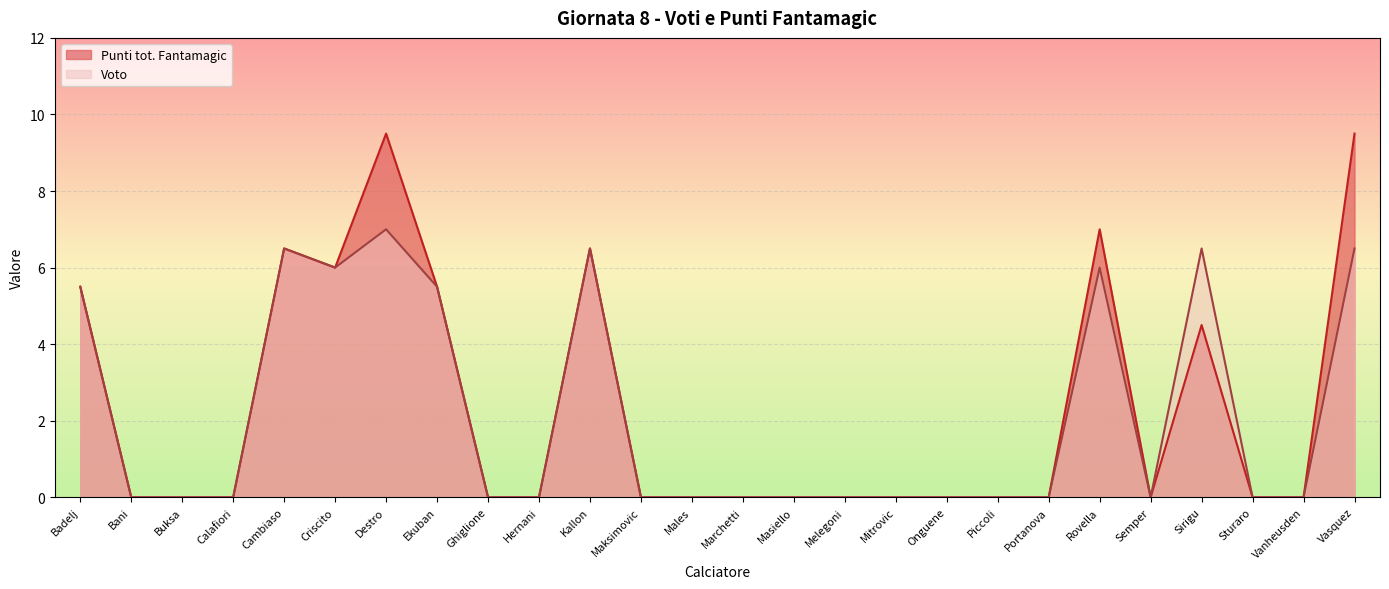

What position from the right is Kallon?

16